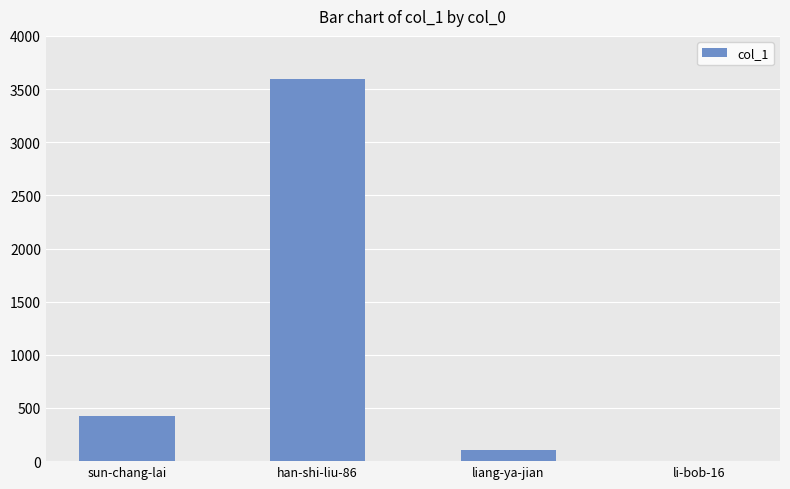

Count the number of categories in the chart.

4